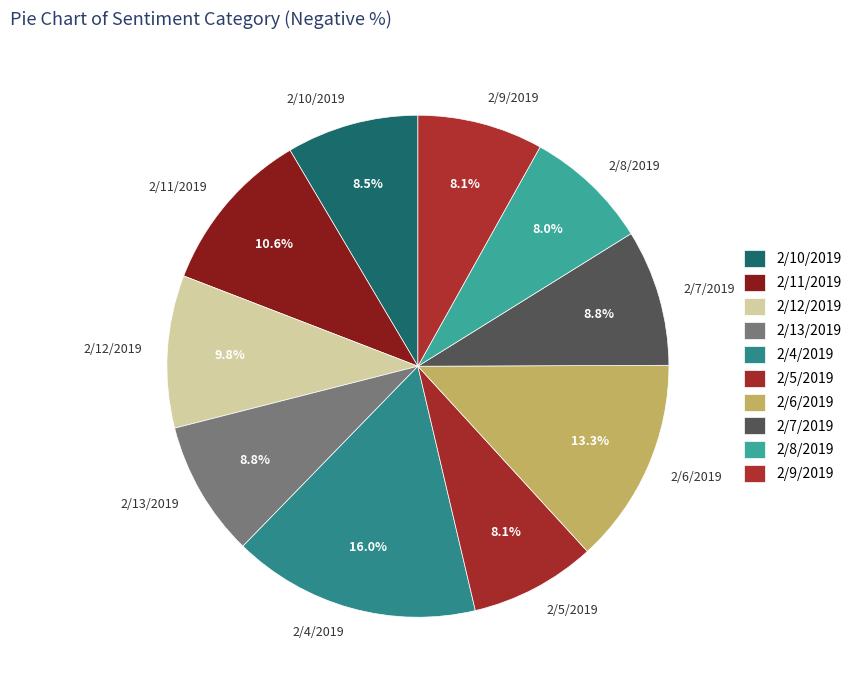

What percentage is the 2/13/2019 slice, to the nearest percent?

9%